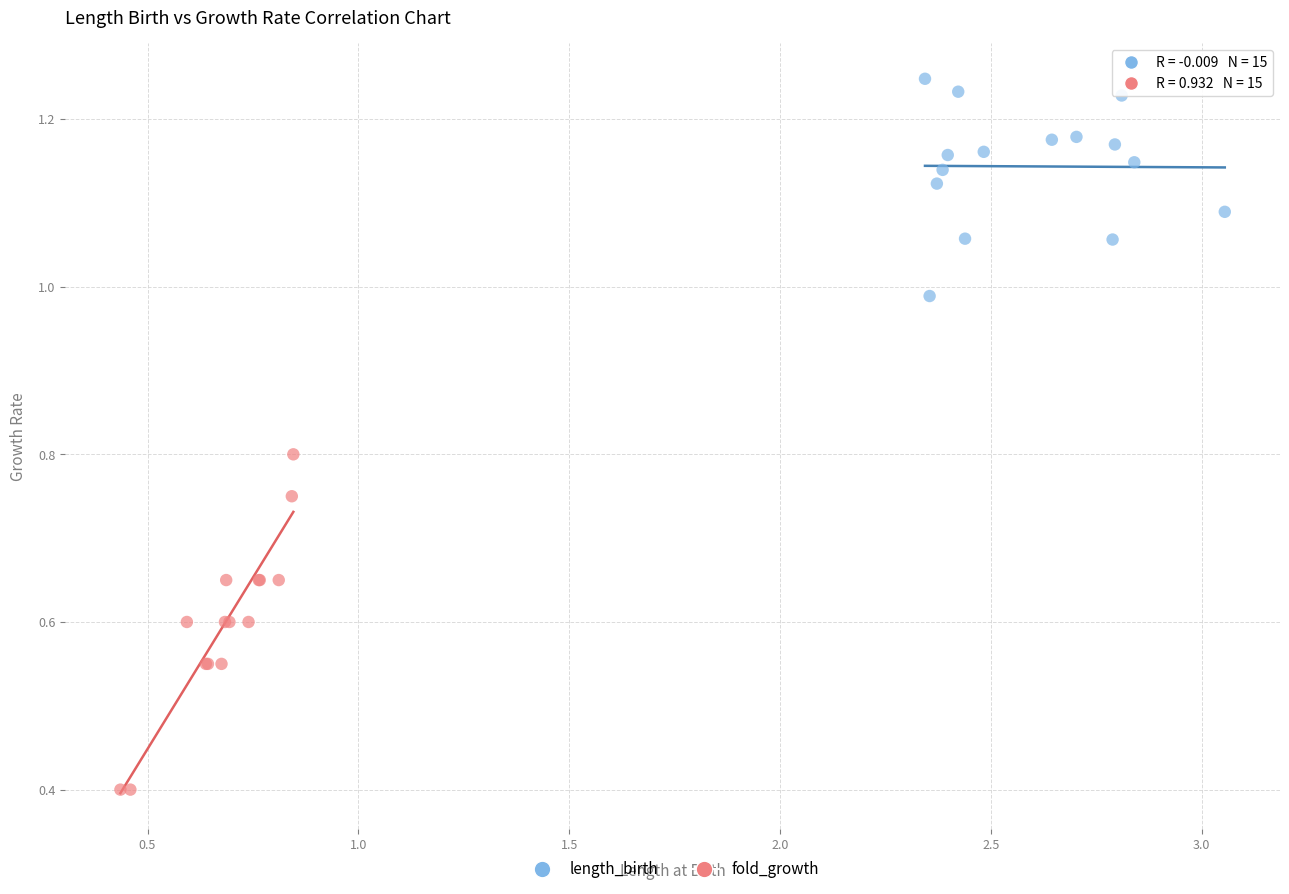

Which series contains the highest Y value?

length_birth